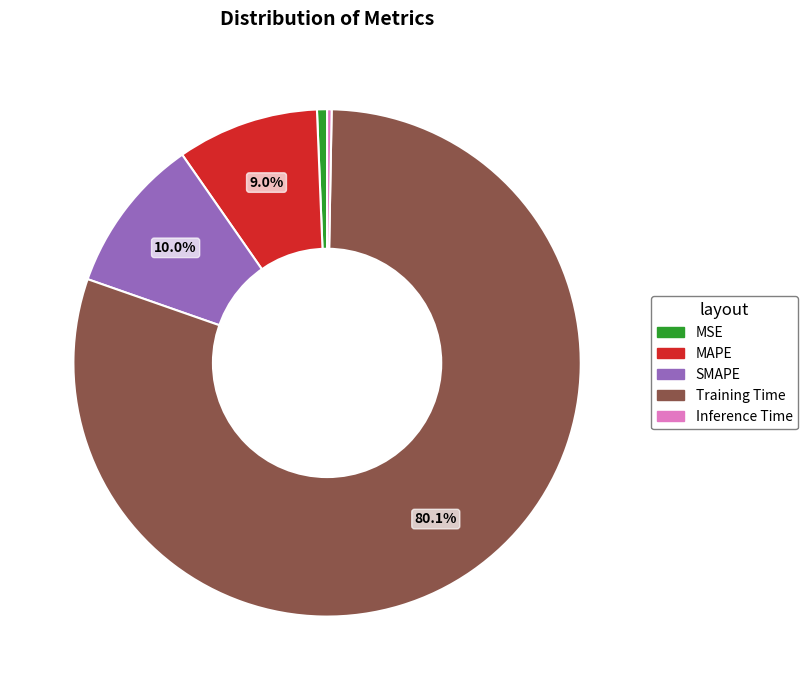

Between Training Time and MSE, which is larger?

Training Time